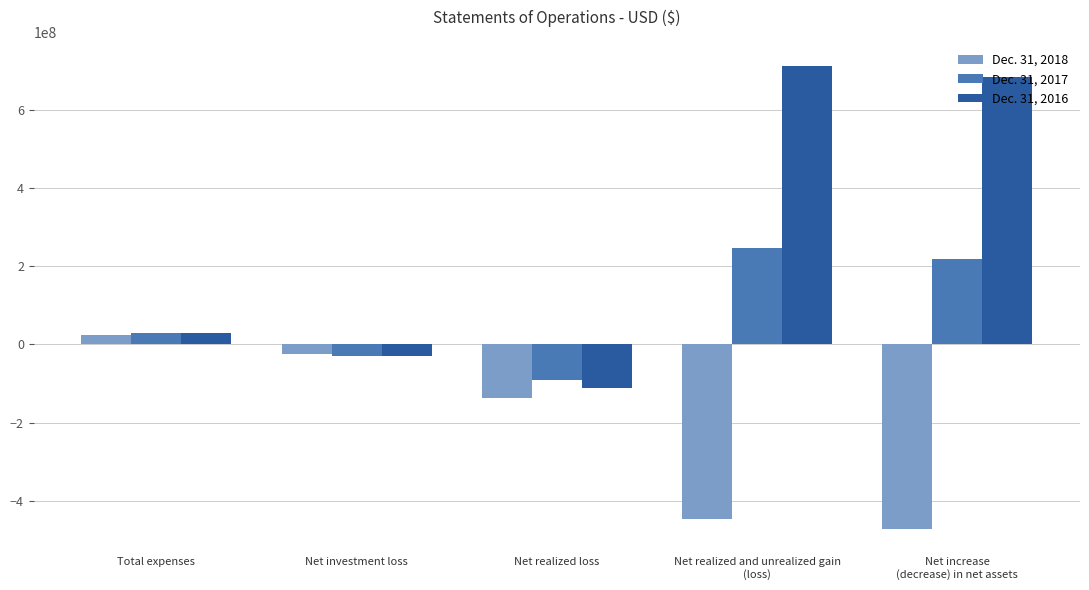

Reading left to right, list all the values displayed in this chart.

Dec. 31, 2018: Total expenses=25335523	Net investment loss=-25335523	Net realized loss=-135779475	Net realized and unrealized gain
(loss)=-446990898	Net increase
(decrease) in net assets=-472326421
Dec. 31, 2017: Total expenses=28299587	Net investment loss=-28299587	Net realized loss=-92120817	Net realized and unrealized gain
(loss)=245770635	Net increase
(decrease) in net assets=217471048
Dec. 31, 2016: Total expenses=29148568	Net investment loss=-29148568	Net realized loss=-111239707	Net realized and unrealized gain
(loss)=711931336	Net increase
(decrease) in net assets=682782768